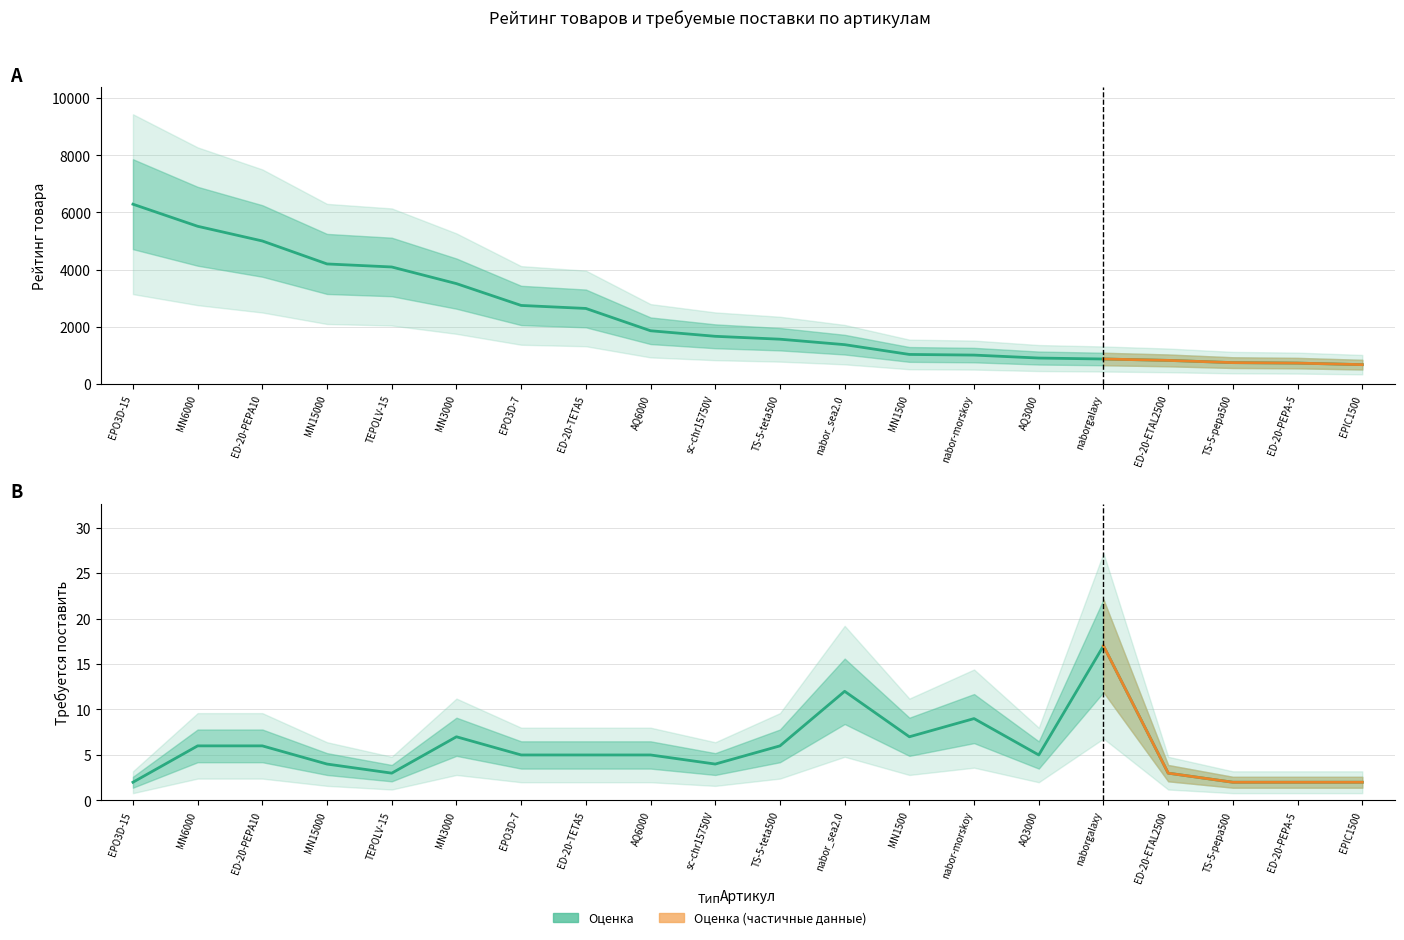

Which series has the largest total across all categories?

Рейтинг товара